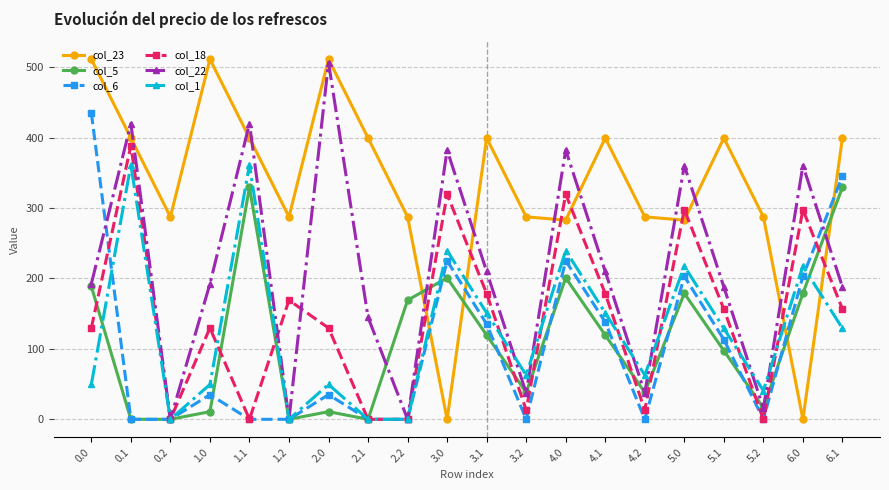

List the series in order of their peak value, lowest first.

col_5, col_1, col_18, col_6, col_22, col_23